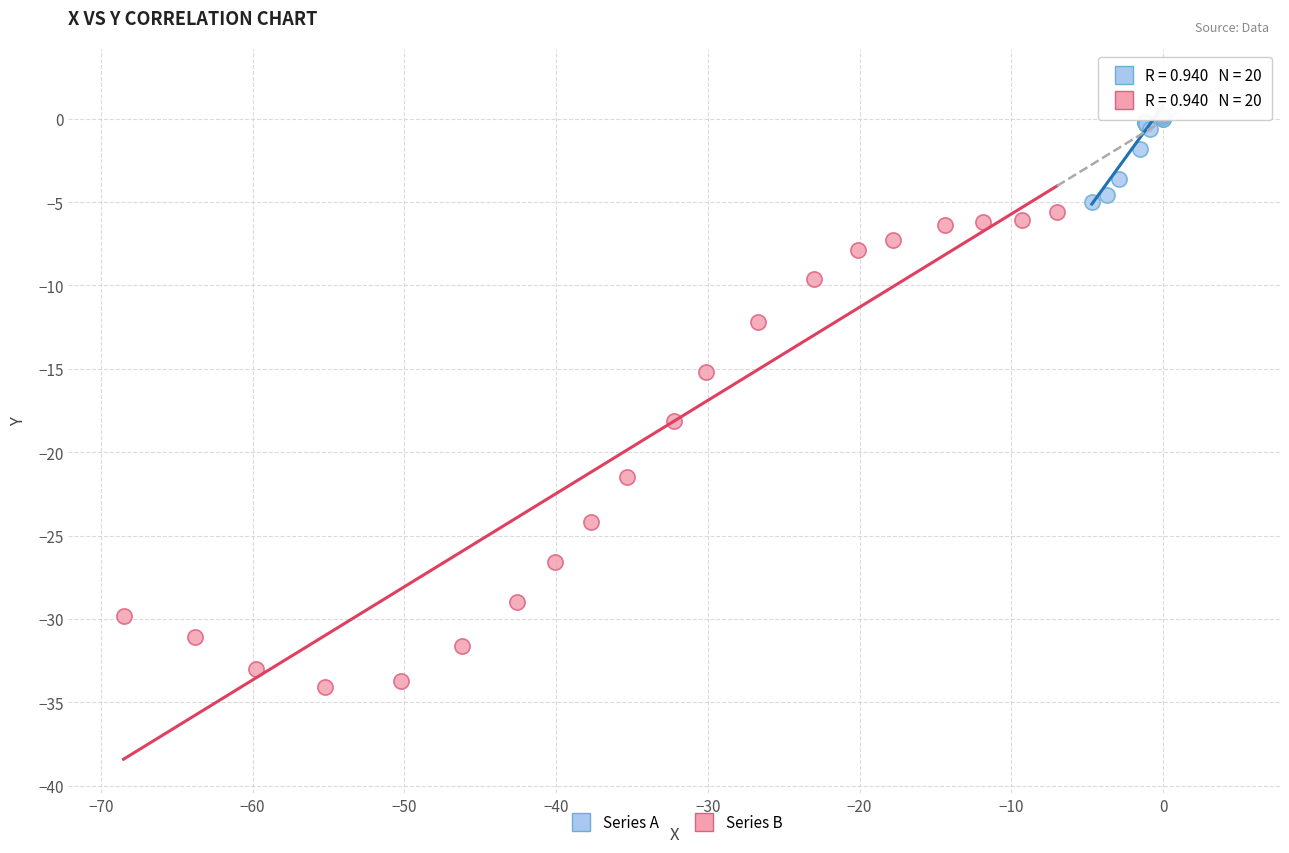

Which series has the widest spread of Y values?

Series B